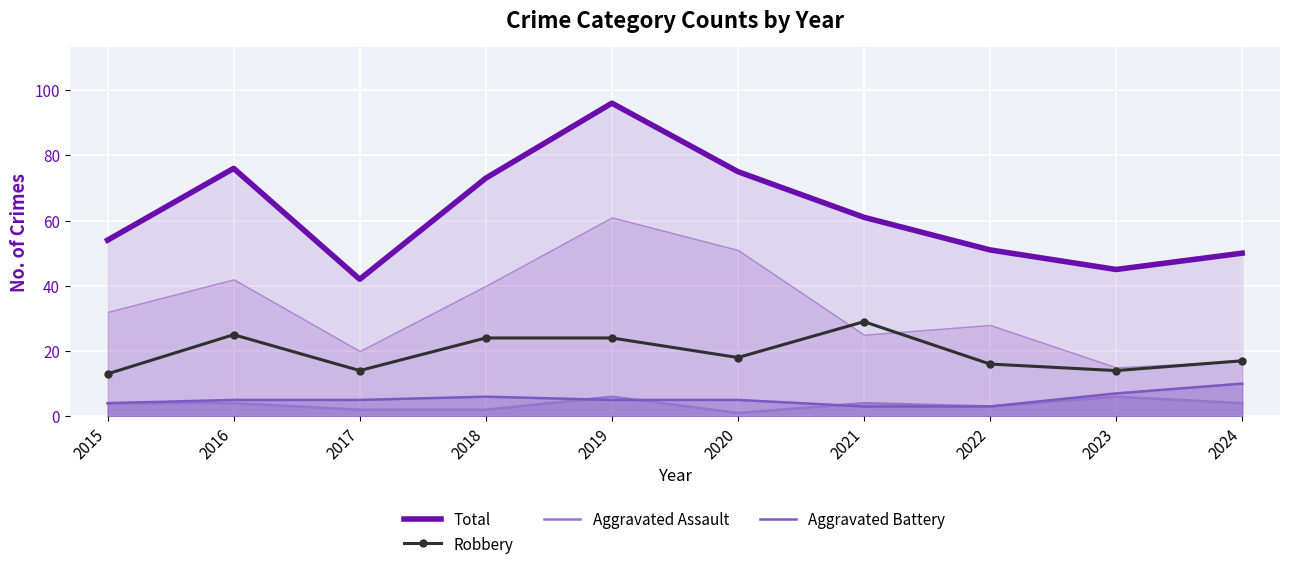

How many data points in Robbery are less than 18?

5